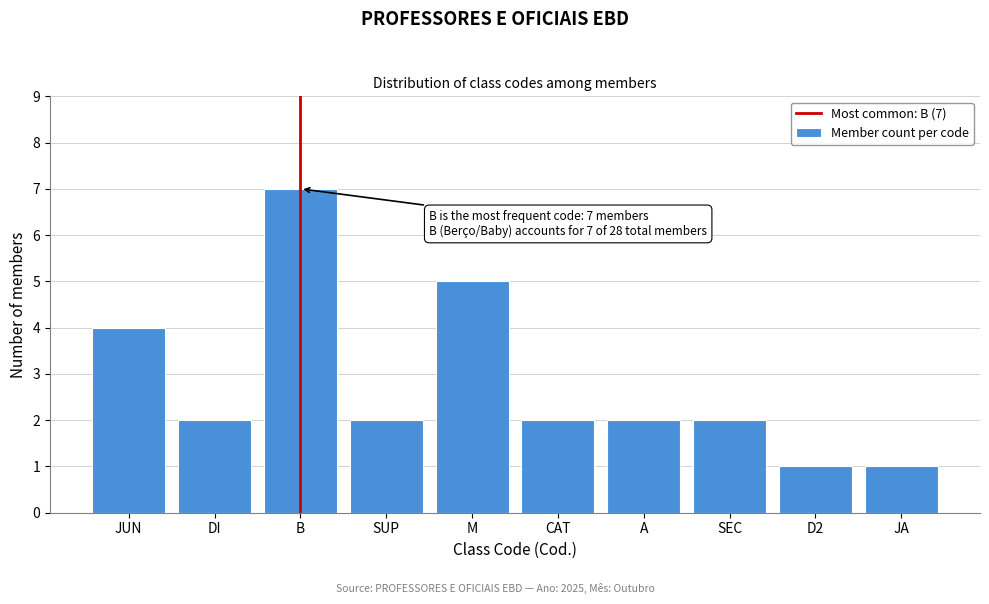

Reading left to right, what are all the values shown in this chart?

4	2	7	2	5	2	2	2	1	1